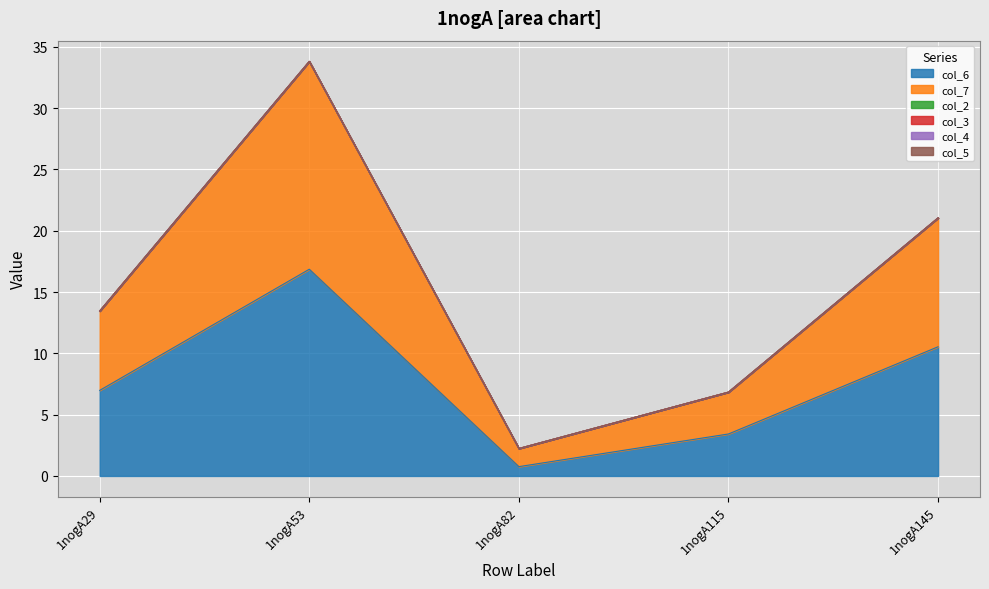

At how many categories does at least one series exceed 16?

1